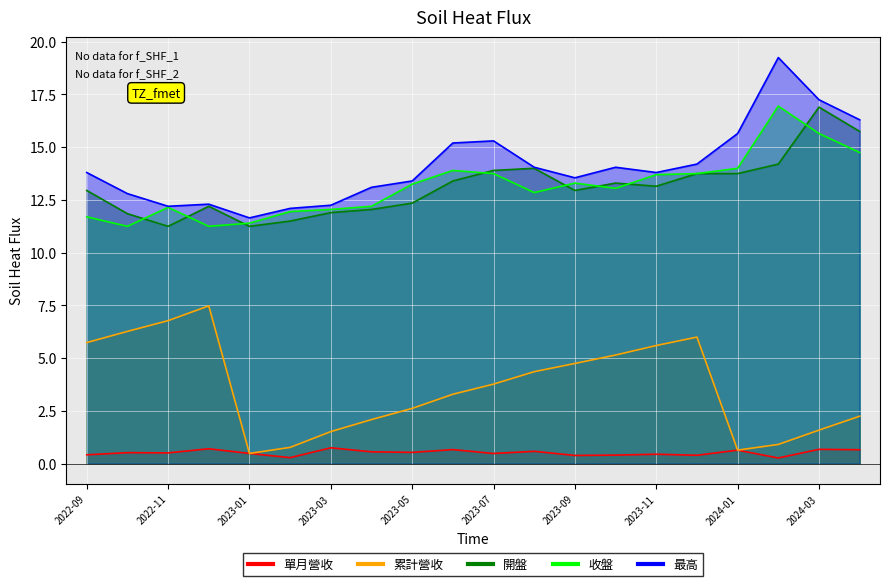

What is the difference between the second highest and minimum values in the 開盤 series?

4.5